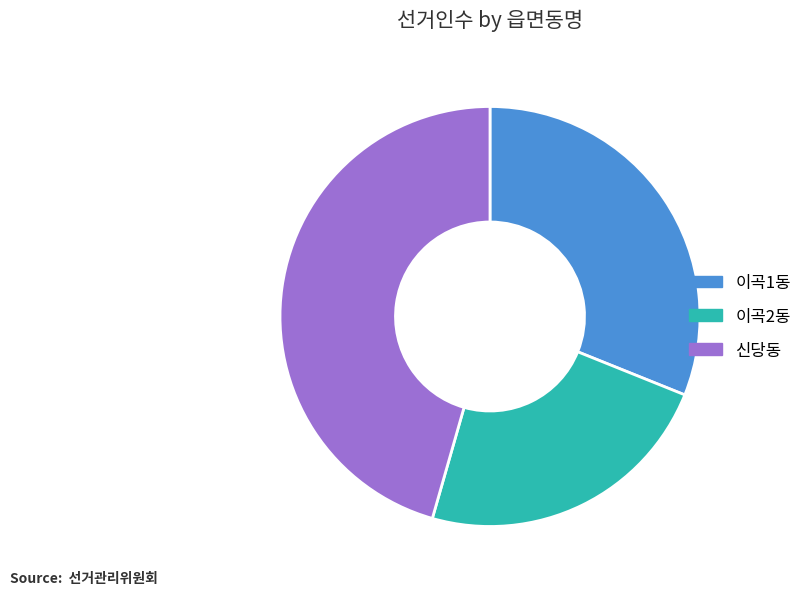

Is it true that 이곡1동 is 31% of the pie?

True